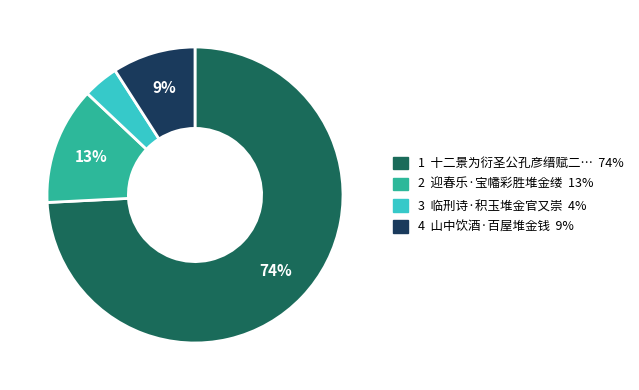

How many segments does this pie chart have?

4